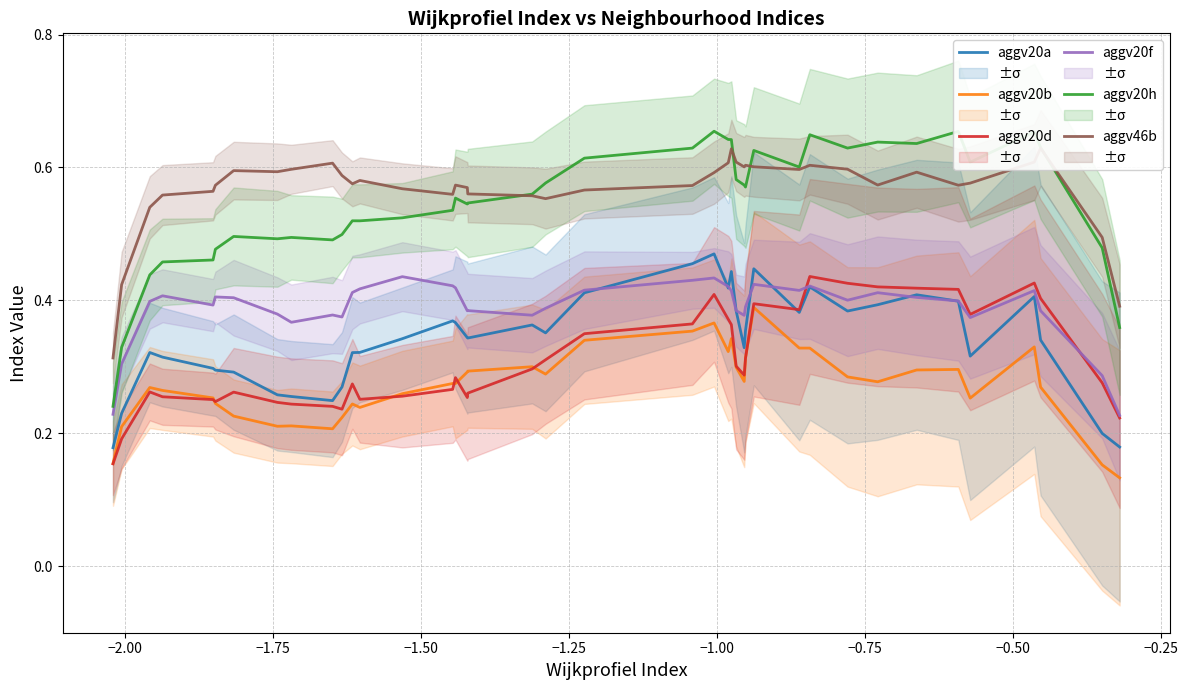

Count the aggv20a values in the range 0 to 1.

40